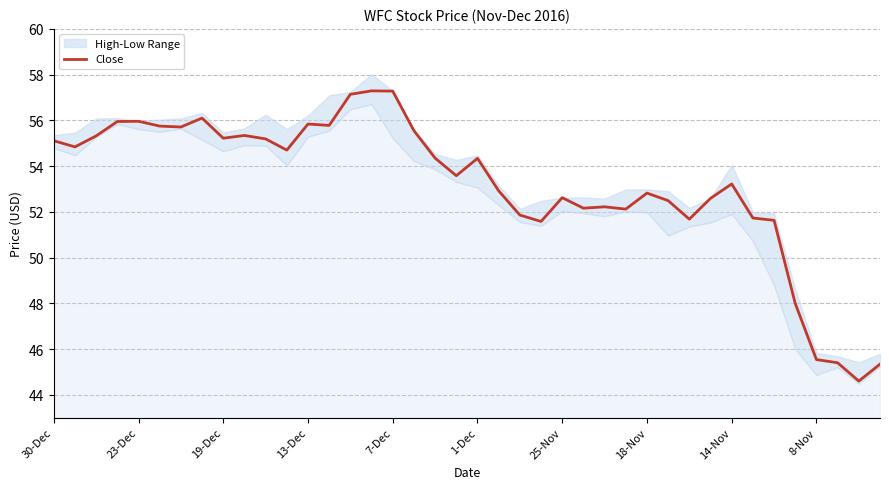

Between 38 and 26, which is larger?

26